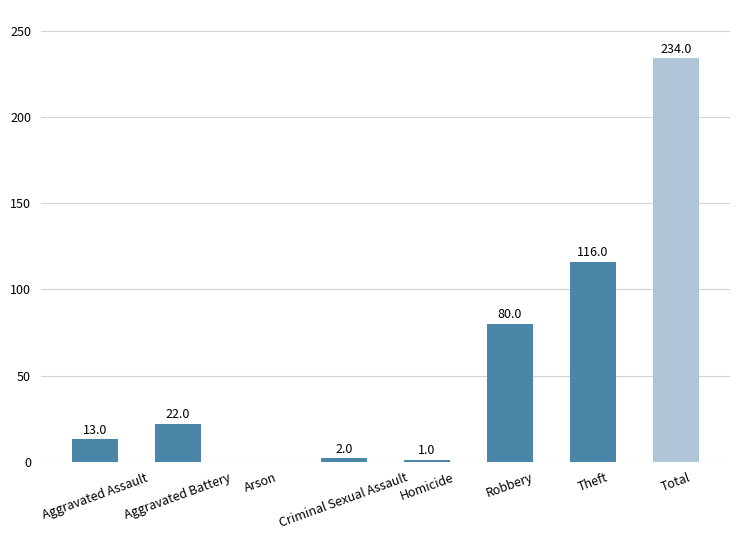

Which has a higher value, Aggravated Battery or Aggravated Assault?

Aggravated Battery